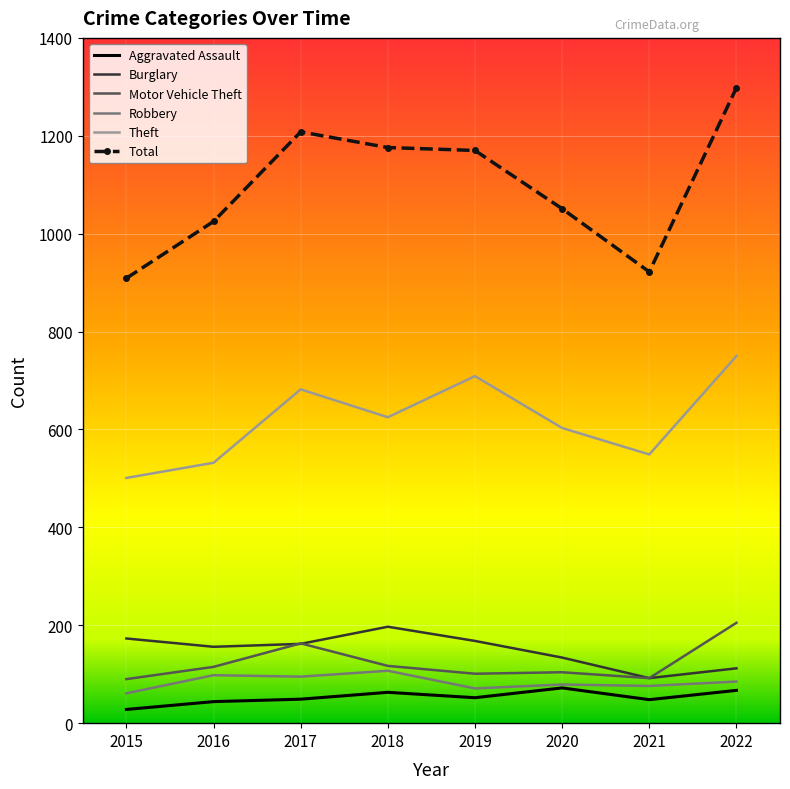

Is it true that Motor Vehicle Theft equals 195 at 2018?

False